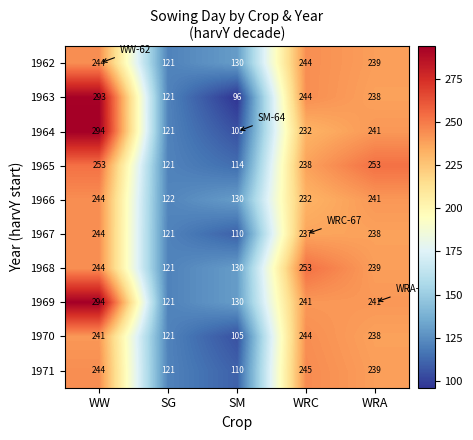

True or false: 1971 has a value of 110 at SM.

True